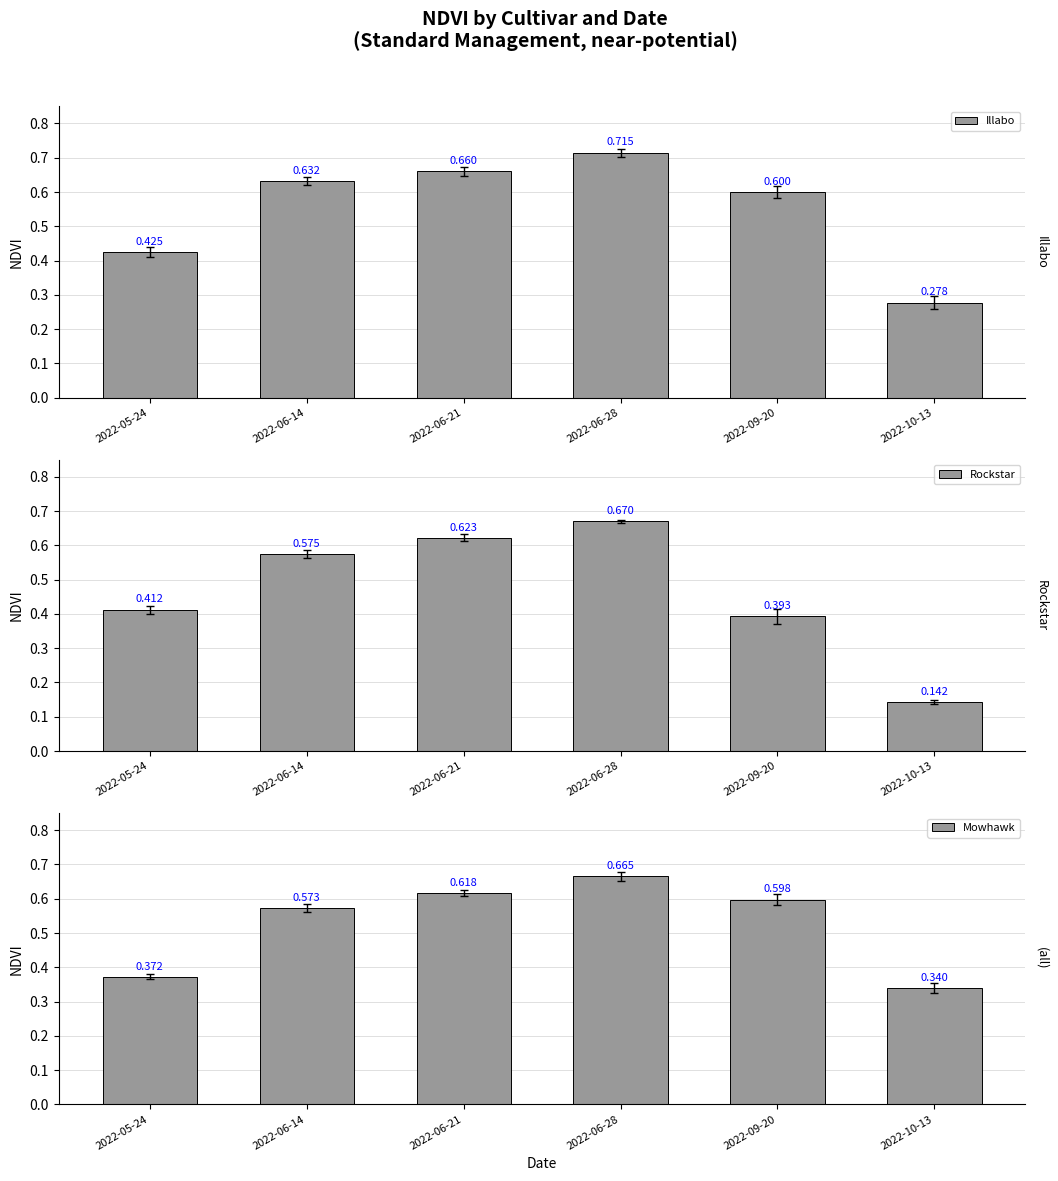

Reading left to right, what are all the values shown in this chart?

Illabo: 0.4	0.6	0.7	0.7	0.6	0.3
Rockstar: 0.4	0.6	0.6	0.7	0.4	0.1
Mowhawk: 0.4	0.6	0.6	0.7	0.6	0.3